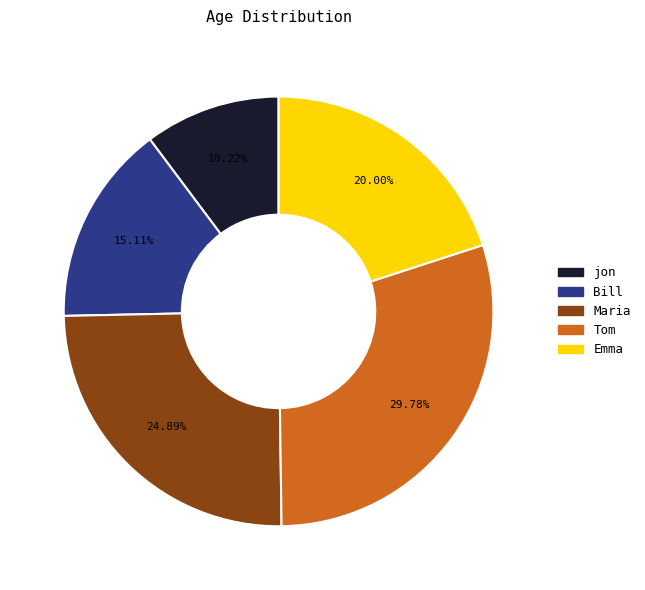

Which slice is the largest?

Tom